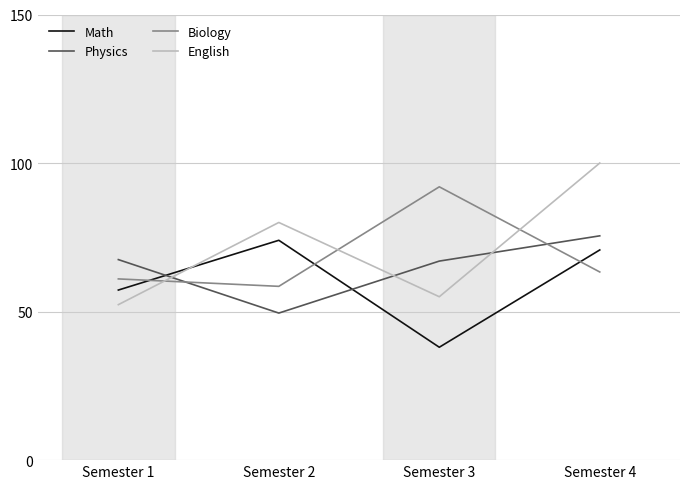

Between Semester 2 and Semester 3, which series saw the biggest shift?

Math